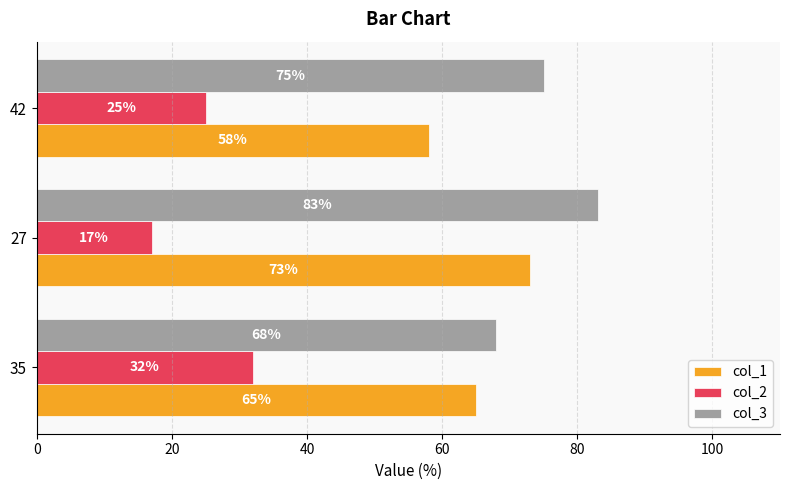

How many col_2 values are between 17 and 32?

3